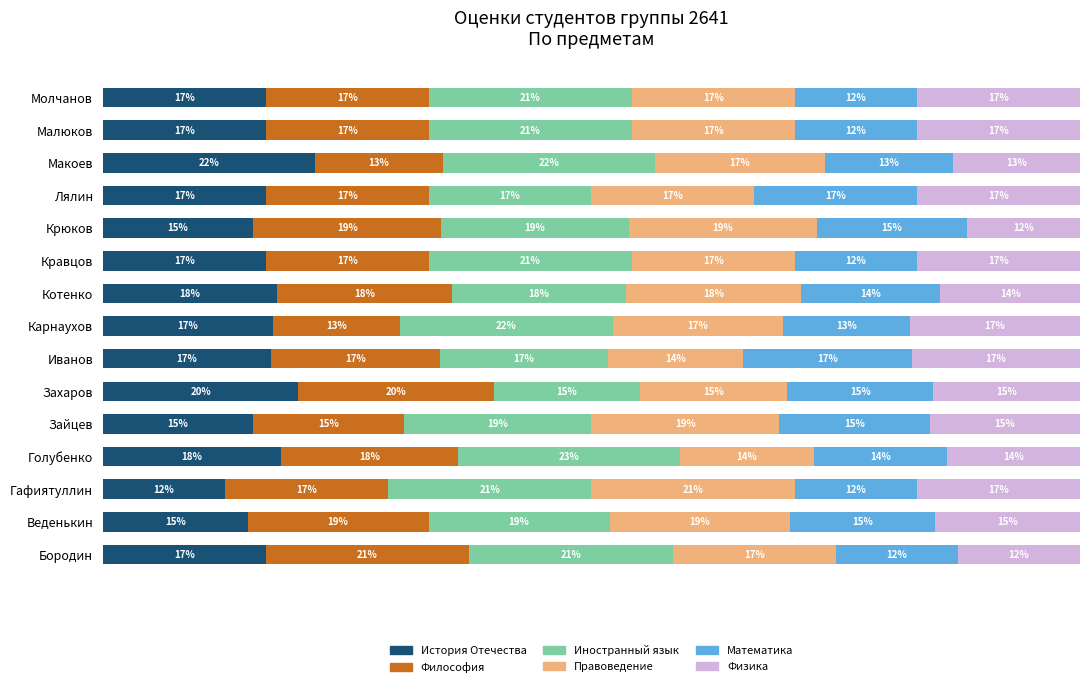

What are all the series names shown in the legend?

История Отечества, Философия, Иностранный язык, Правоведение, Математика, Физика